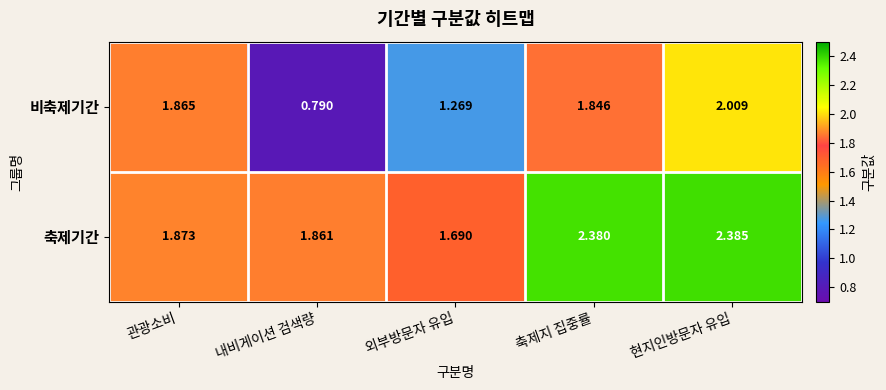

Is the value of 축제기간 at 관광소비 greater than the value of 비축제기간 at 축제지 집중률?

Yes